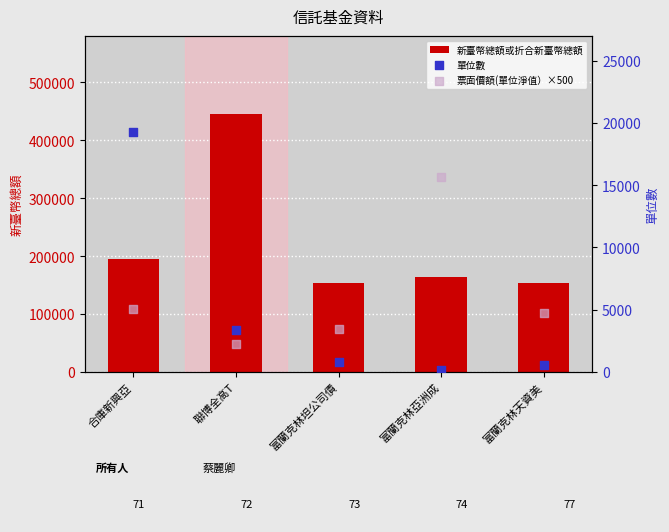

What are all the series names shown in the legend?

新臺幣總額或折合新臺幣總額, 單位數, 票面價額(單位淨值）×500